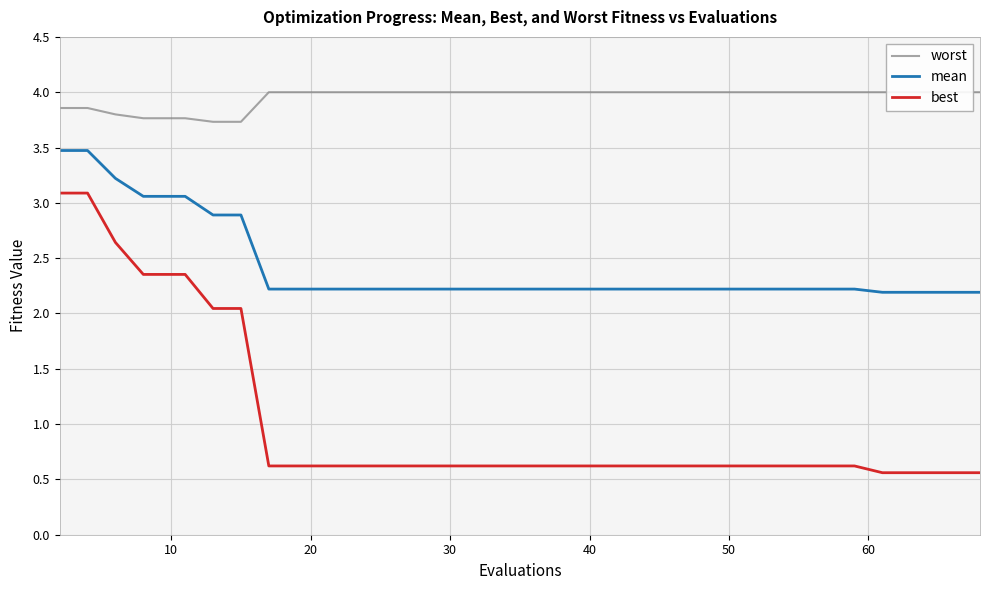

True or false: mean and best intersect in this chart.

False